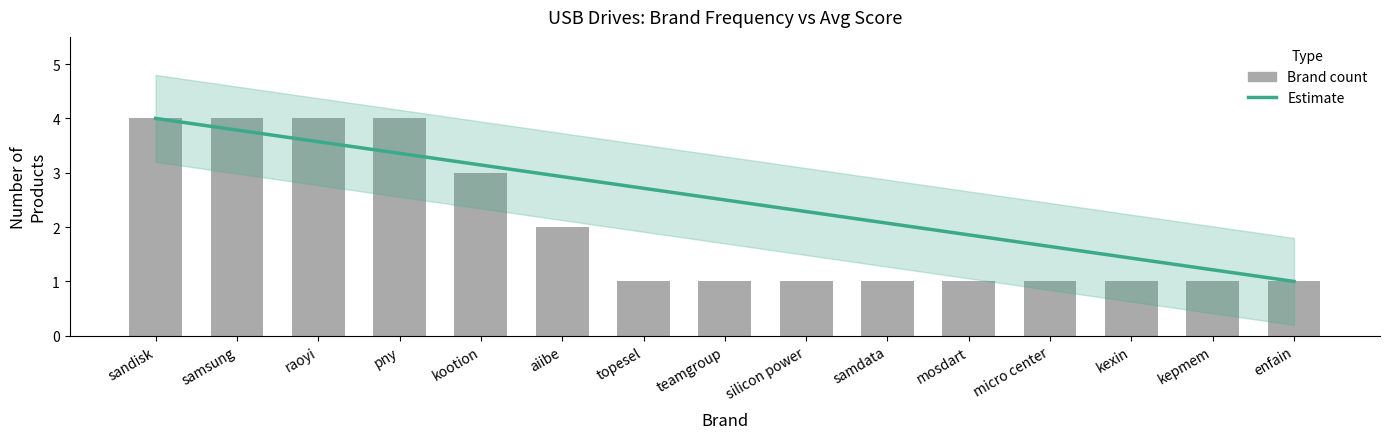

What is the sum of the Brand count values at kepmem and aiibe?

3.0